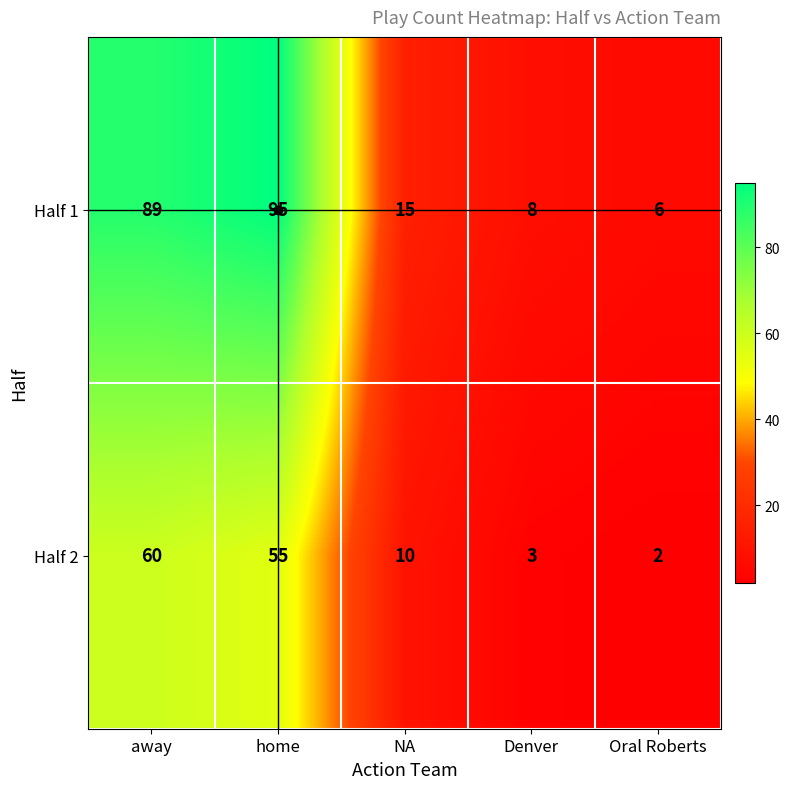

What is the difference between the second highest and second lowest values in the Half 1 series?

81